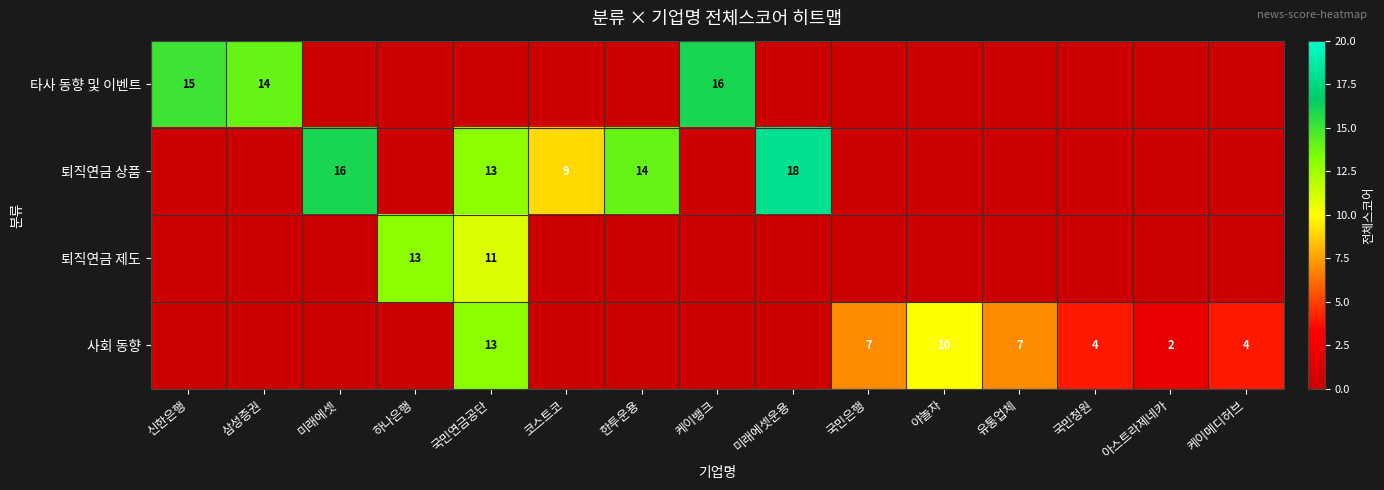

Count the number of categories in the chart.

15